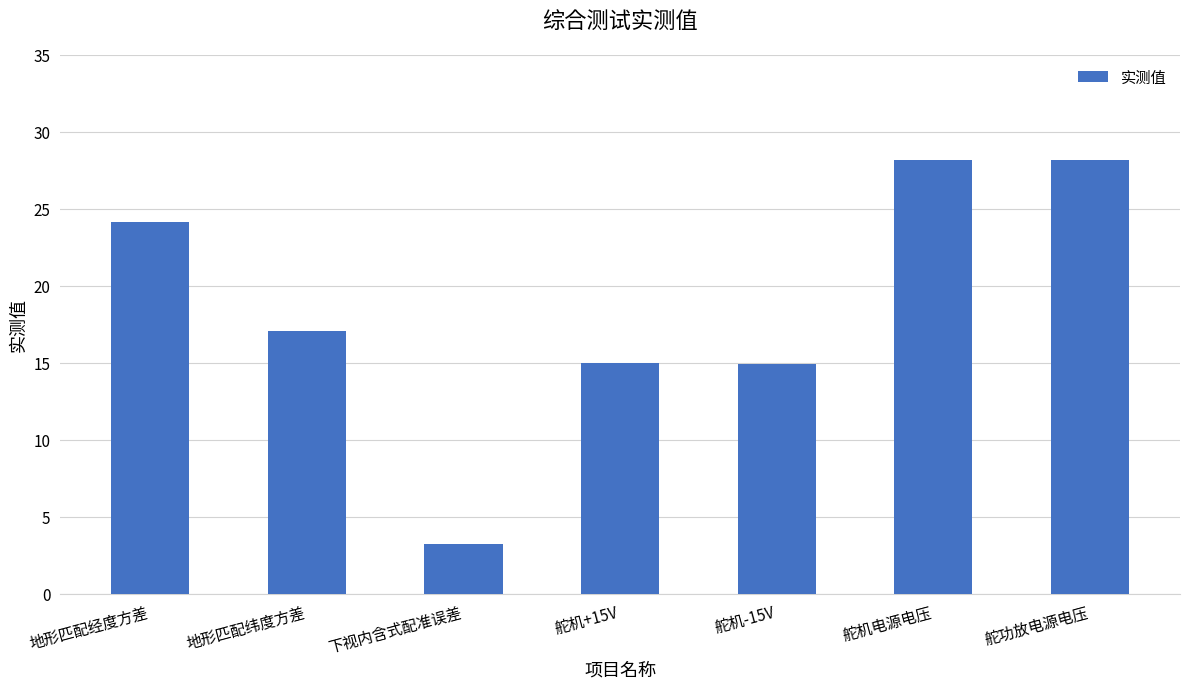

What is the average value?

18.7